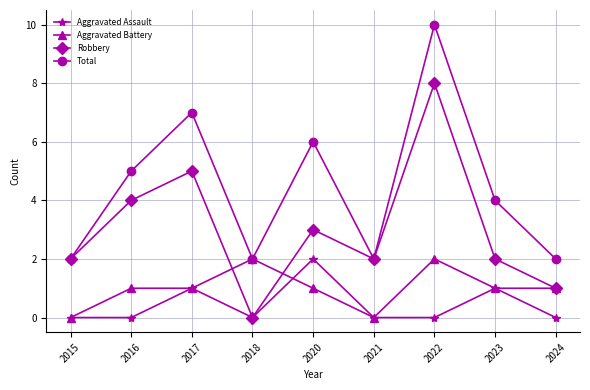

What is the greatest value displayed?

10